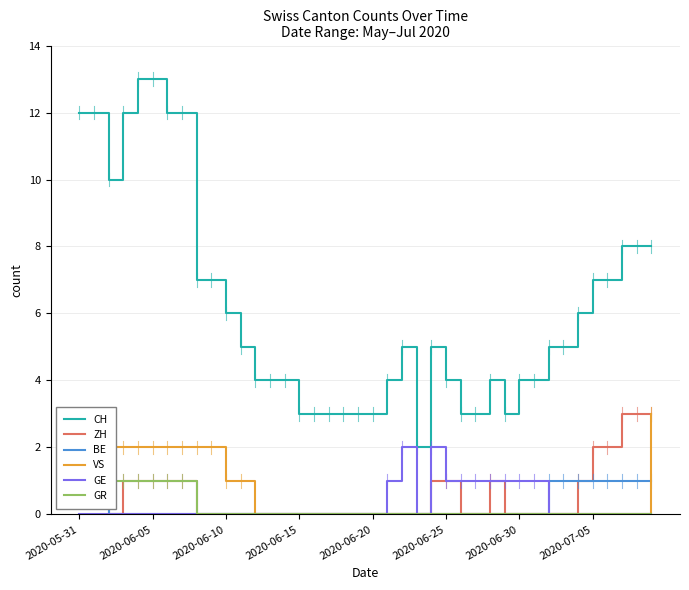

The ZH series shows 2 at 33. True or false?

False